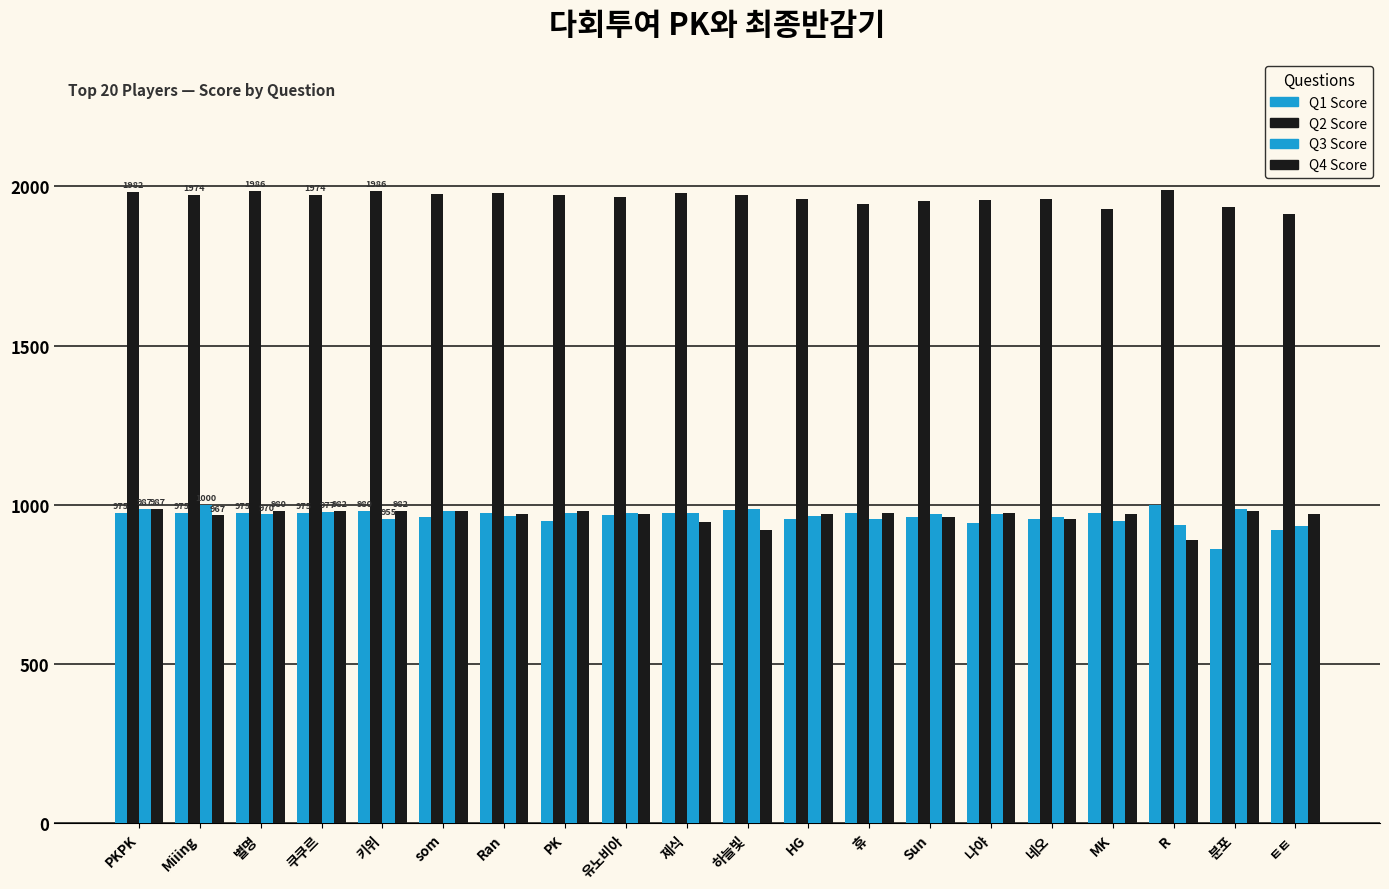

How many bars are there in total?

80